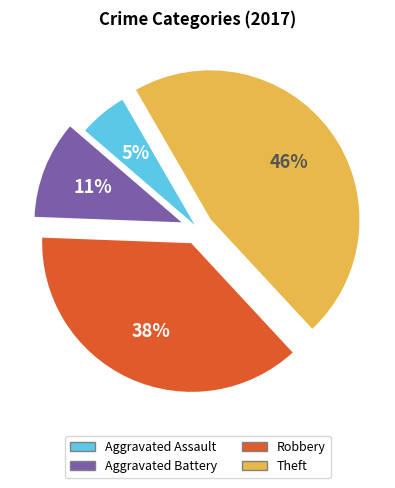

Rank the categories by value from highest to lowest.

Theft, Robbery, Aggravated Battery, Aggravated Assault